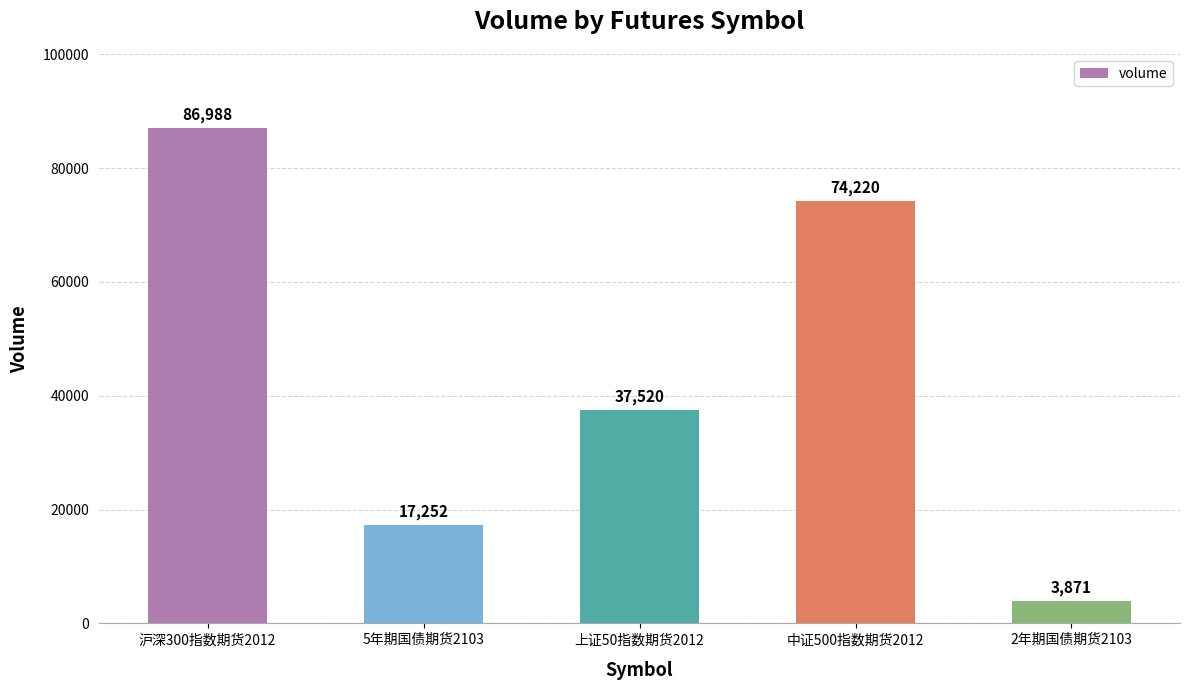

True or false: the data shows 17252 at 5年期国债期货2103.

True